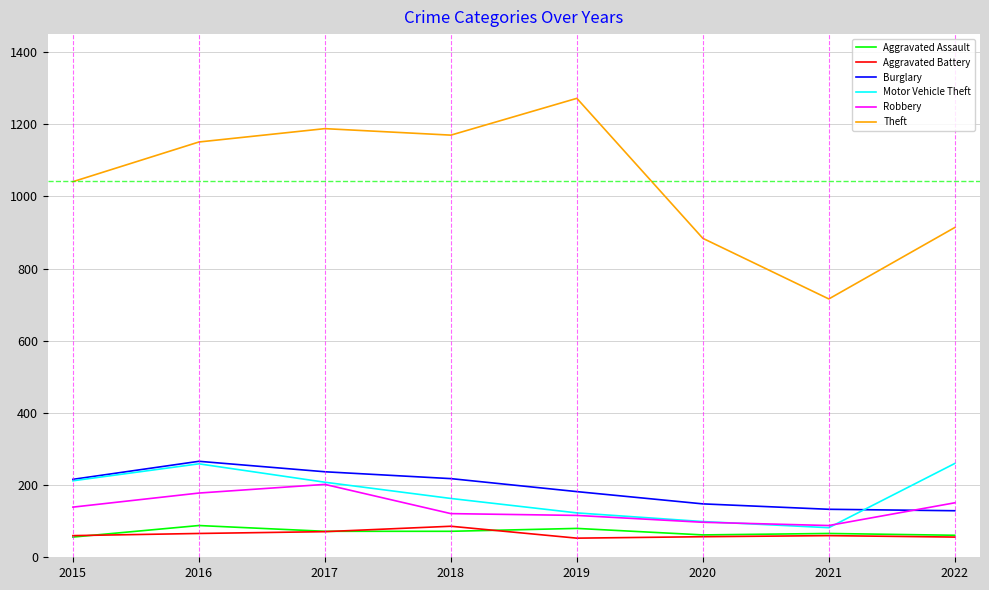

The value of Motor Vehicle Theft at 2022 is 141. True or false?

False